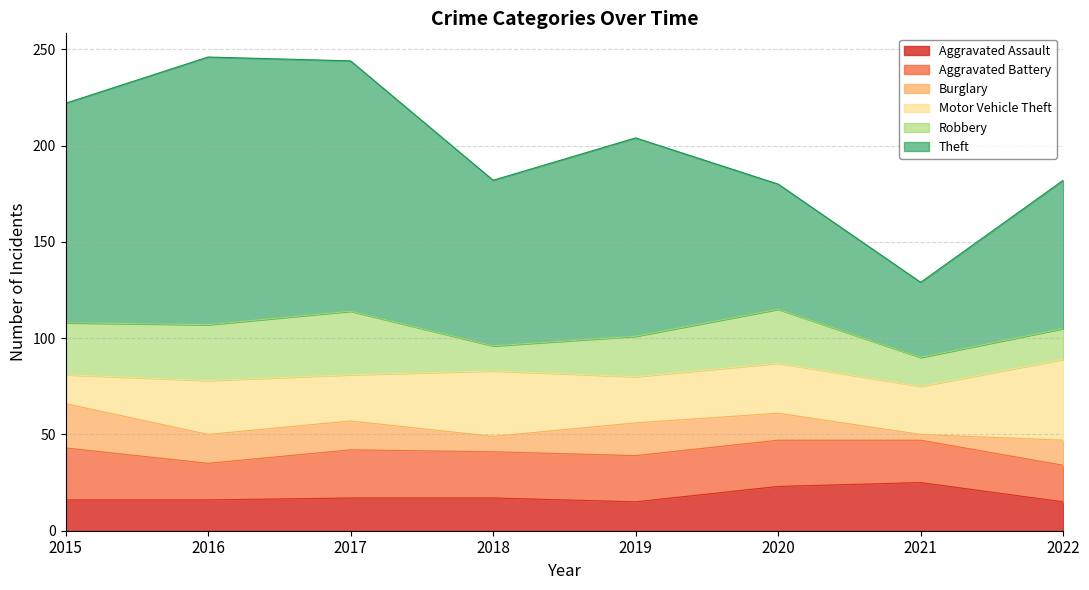

Reading left to right, what are all the values shown in this chart?

Aggravated Assault: 2015=16	2016=16	2017=17	2018=17	2019=15	2020=23	2021=25	2022=15
Aggravated Battery: 2015=27	2016=19	2017=25	2018=24	2019=24	2020=24	2021=22	2022=19
Burglary: 2015=23	2016=15	2017=15	2018=8	2019=17	2020=14	2021=3	2022=13
Motor Vehicle Theft: 2015=15	2016=28	2017=24	2018=34	2019=24	2020=26	2021=25	2022=42
Robbery: 2015=27	2016=29	2017=33	2018=13	2019=21	2020=28	2021=15	2022=16
Theft: 2015=114	2016=139	2017=130	2018=86	2019=103	2020=65	2021=39	2022=77